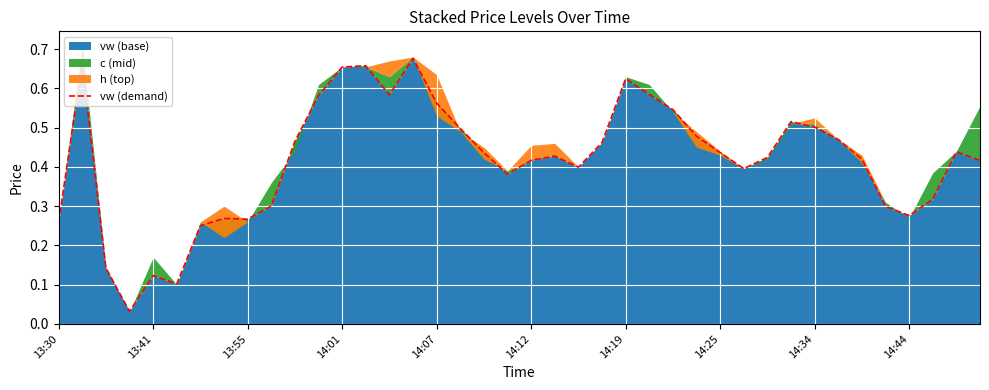

What is the value of the 7th point from the left?

0.3